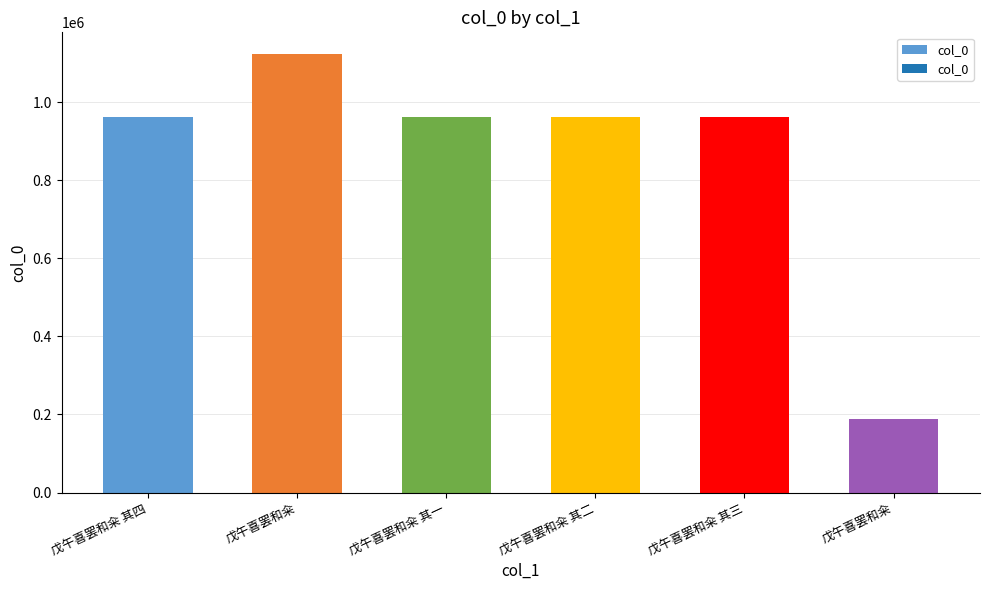

What is the change in value from 戊午喜罢和籴 其四 to 戊午喜罢和籴 其二?

-1